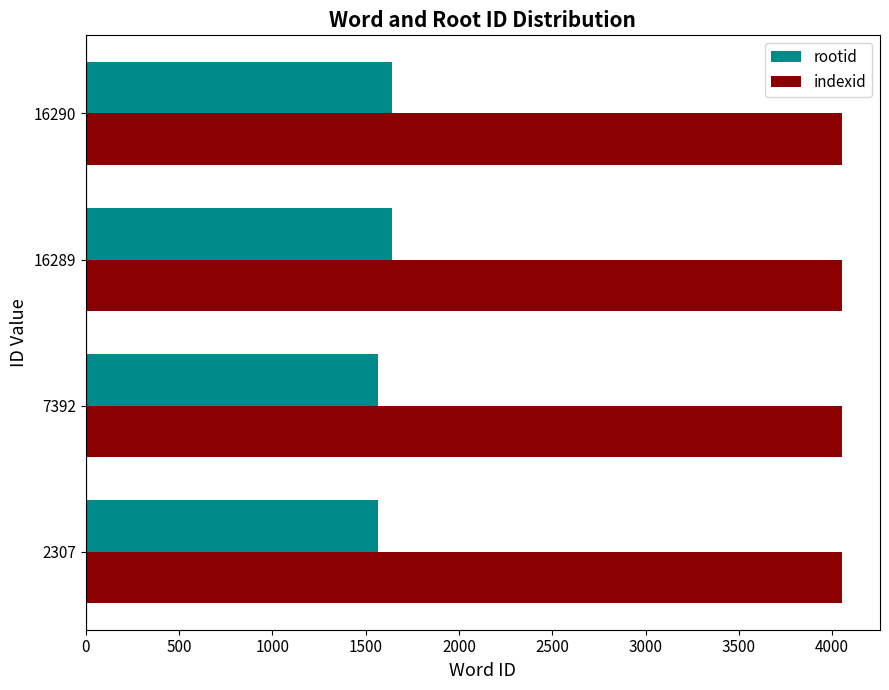

What are all the series names shown in the legend?

rootid, indexid